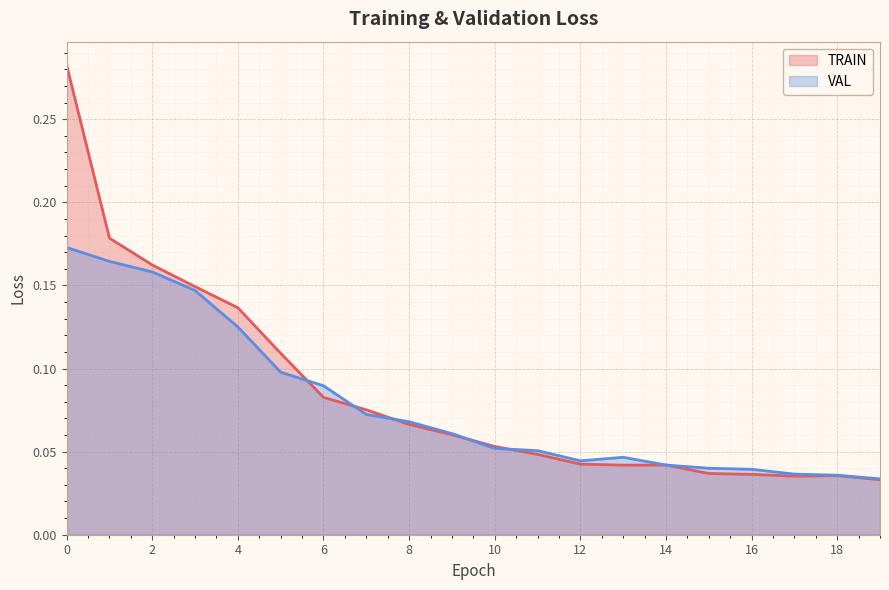

Where is the first local minimum for VAL?

12